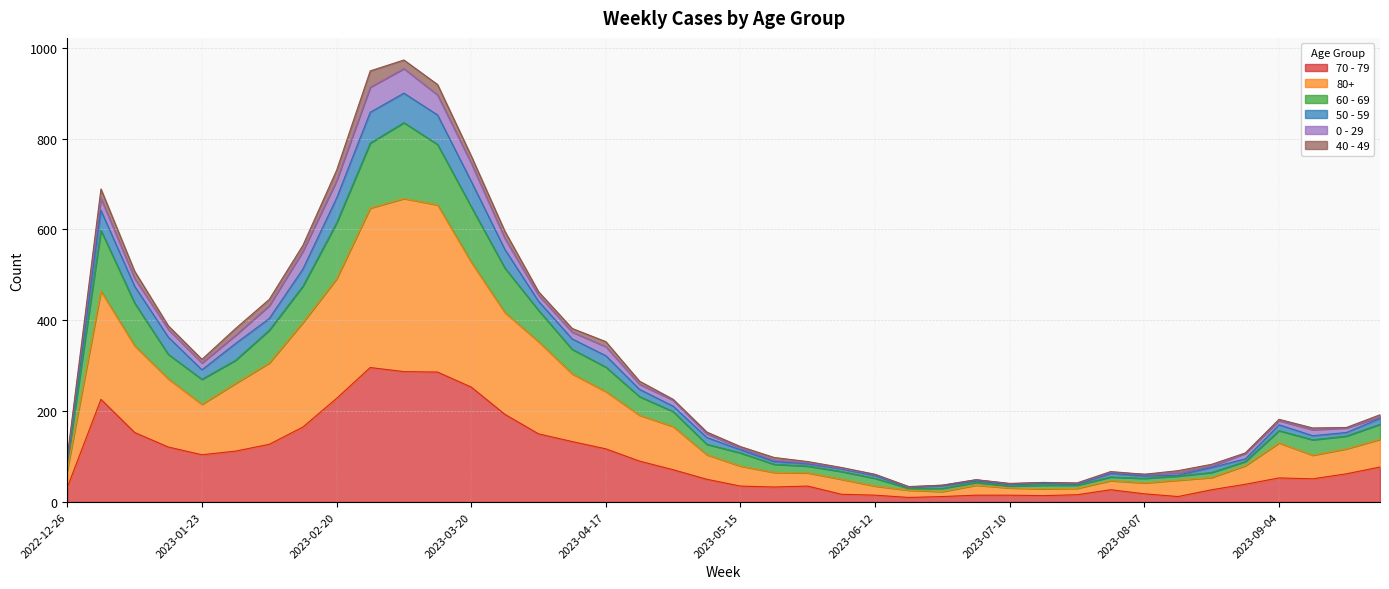

What position from the left is 2023-03-06?

11